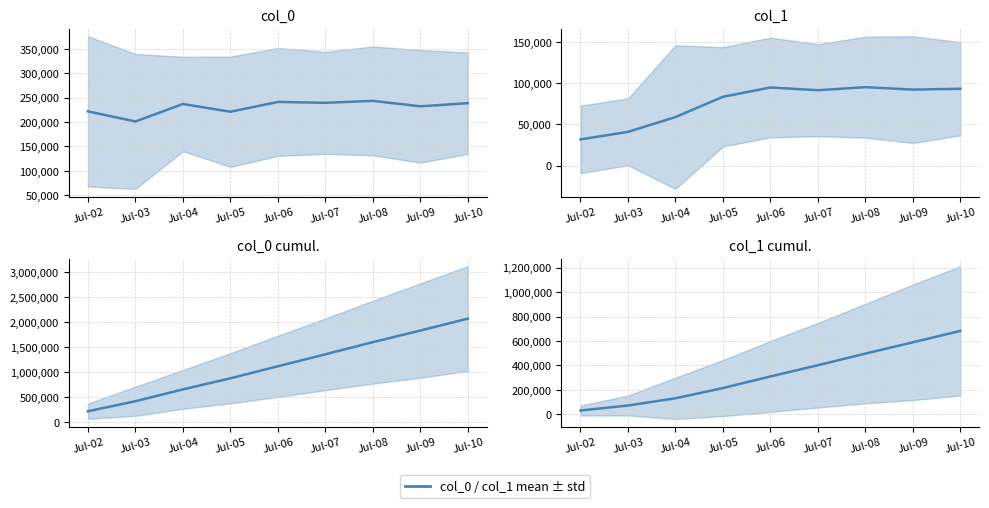

How many values in the col_0 cumul. series exceed 1122368?

4